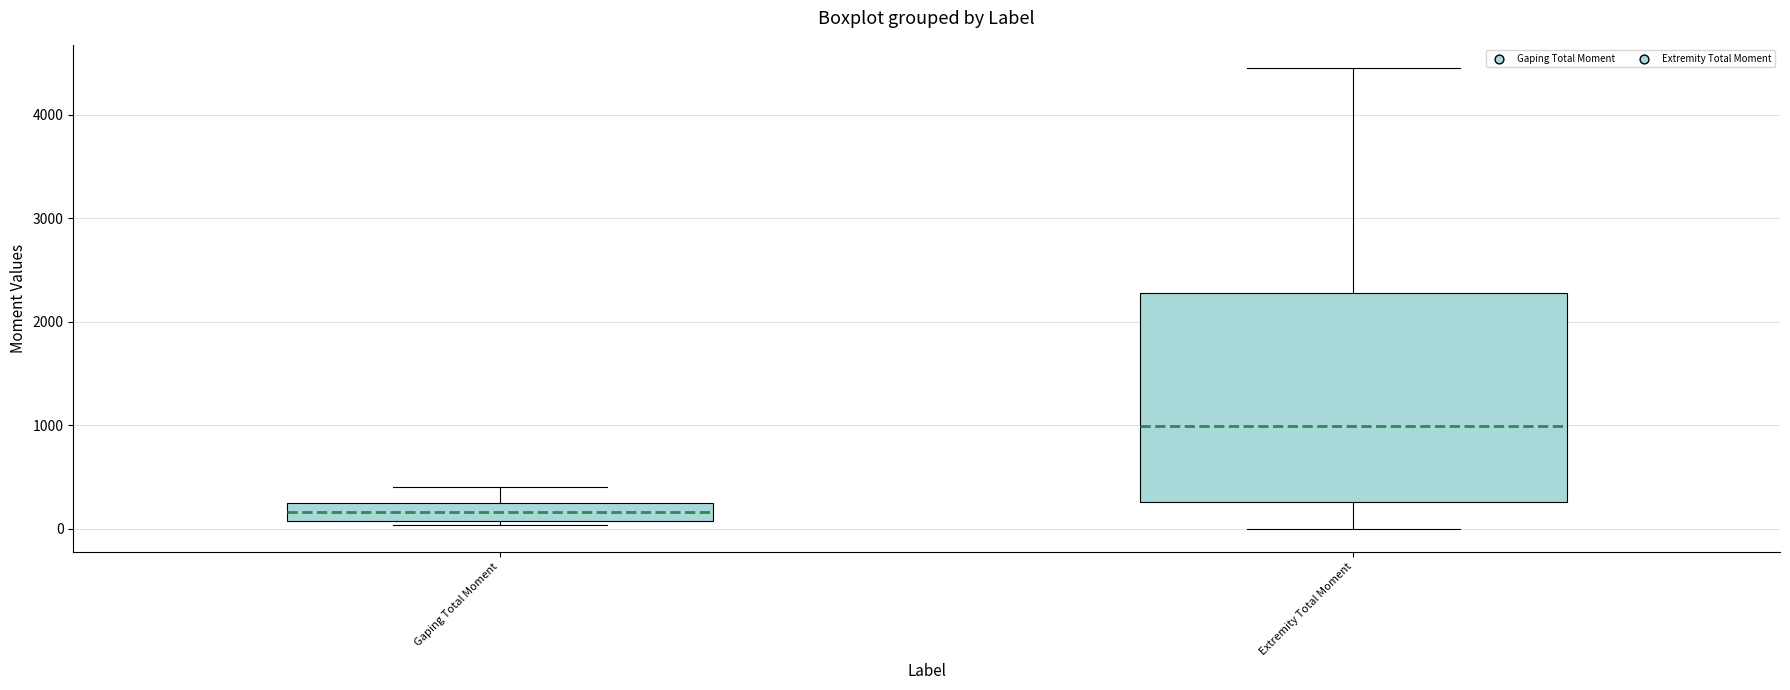

Which box is the tallest, from its lower edge to its upper edge?

Extremity Total Moment